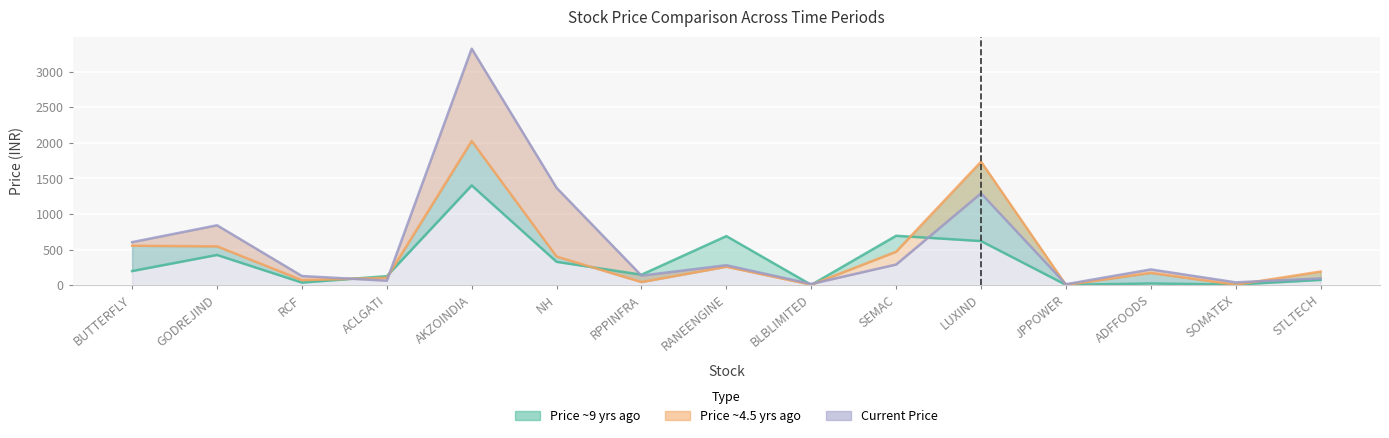

Is the value of price_current at BLBLIMITED greater than the value of price_xy_years_ago at ACLGATI?

No